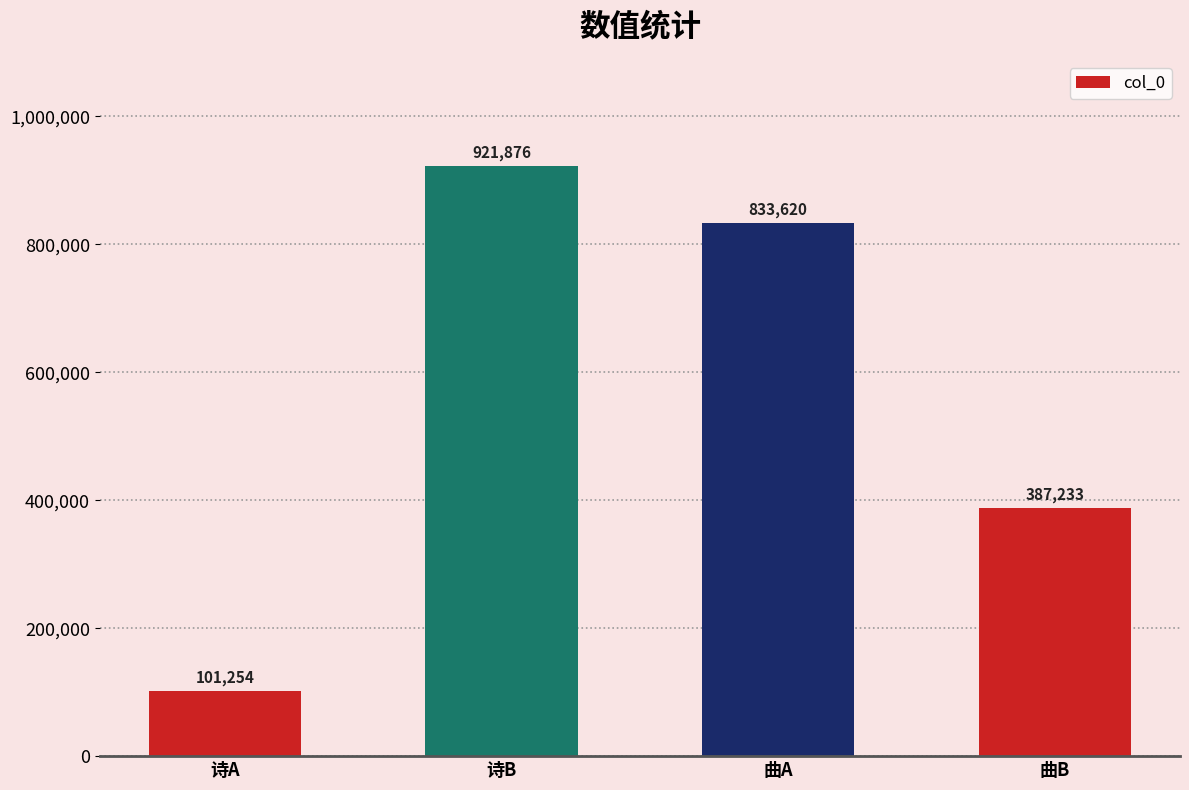

What is the smallest value displayed?

101254